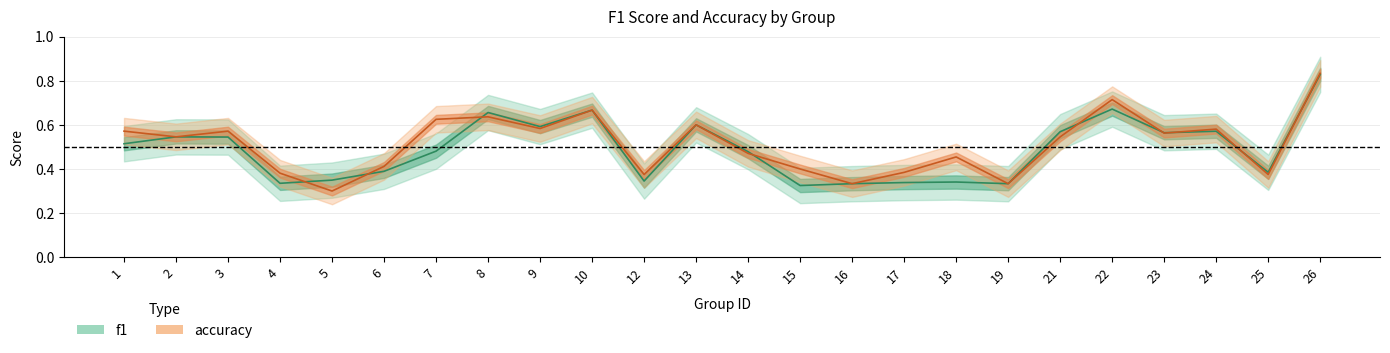

Is this an area chart (filled region under the line)?

No